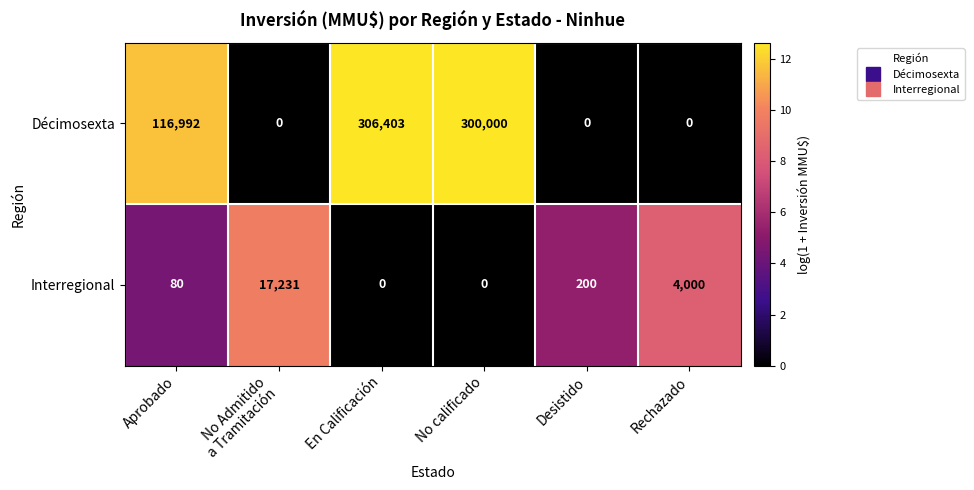

List the series in order of their peak value, highest first.

Décimosexta, Interregional